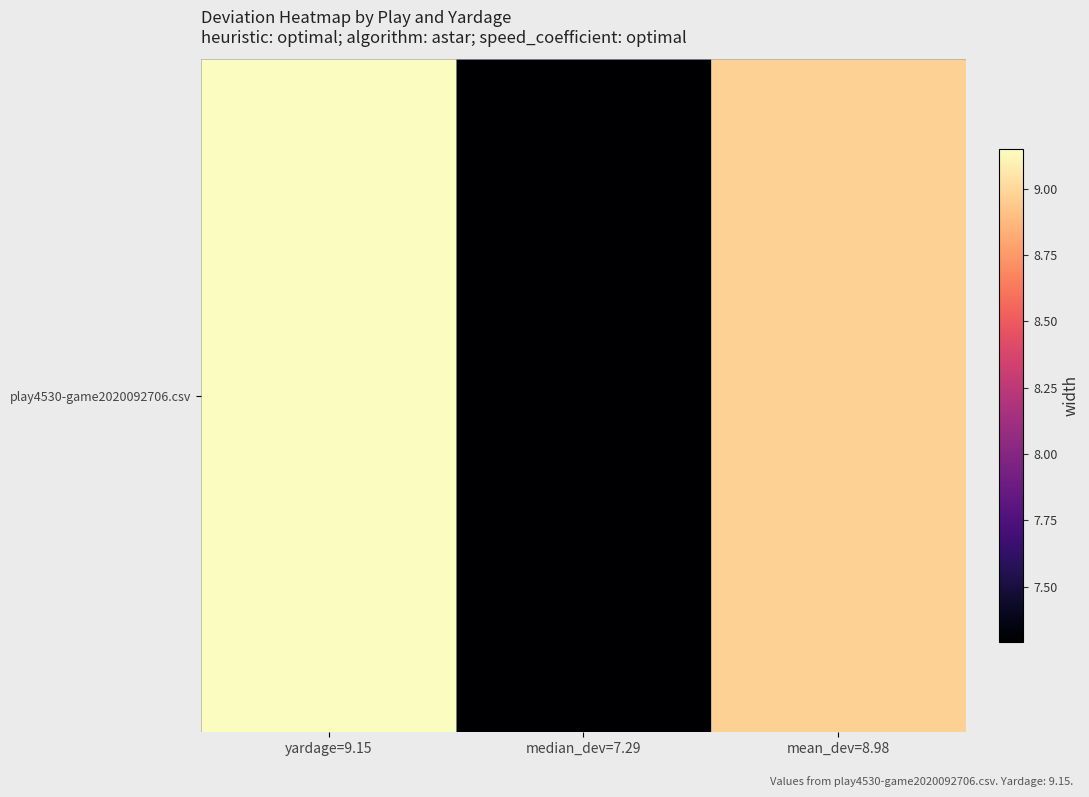

The chart shows a value of 9.2 at yardage=9.15. True or false?

True